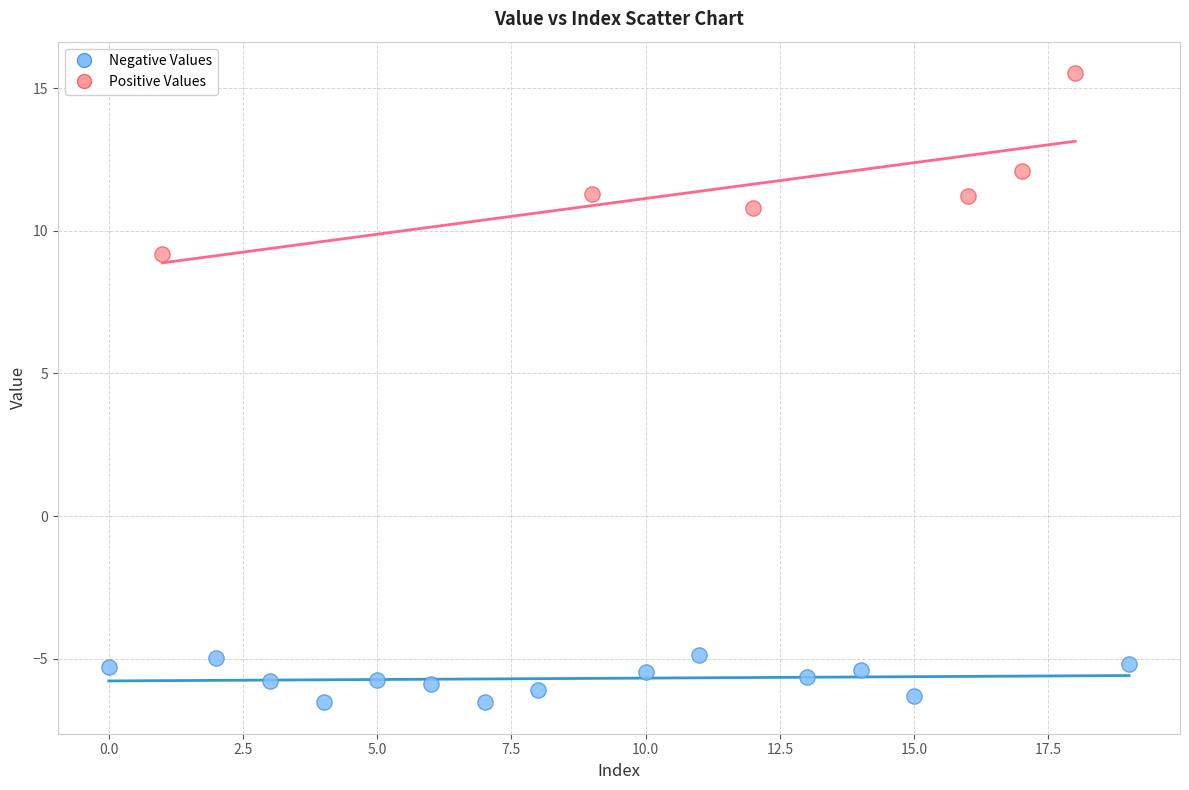

Which series contains the lowest Y value?

Negative Values